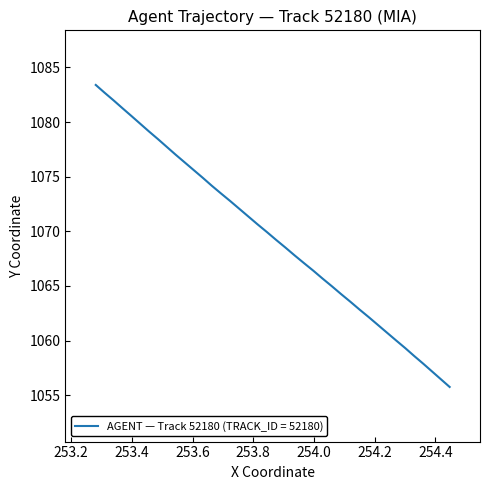

What is the maximum value shown in the chart?

1083.4